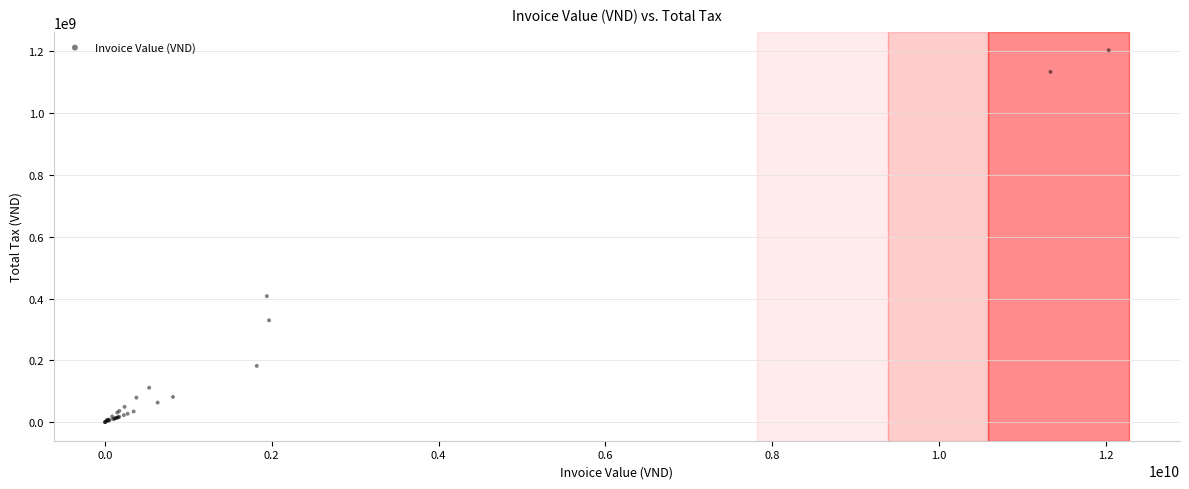

What Y value in the scatter plot is closest to 601829995?

407749682.0